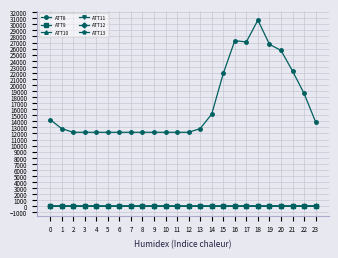

Count the number of data series in this chart.

6